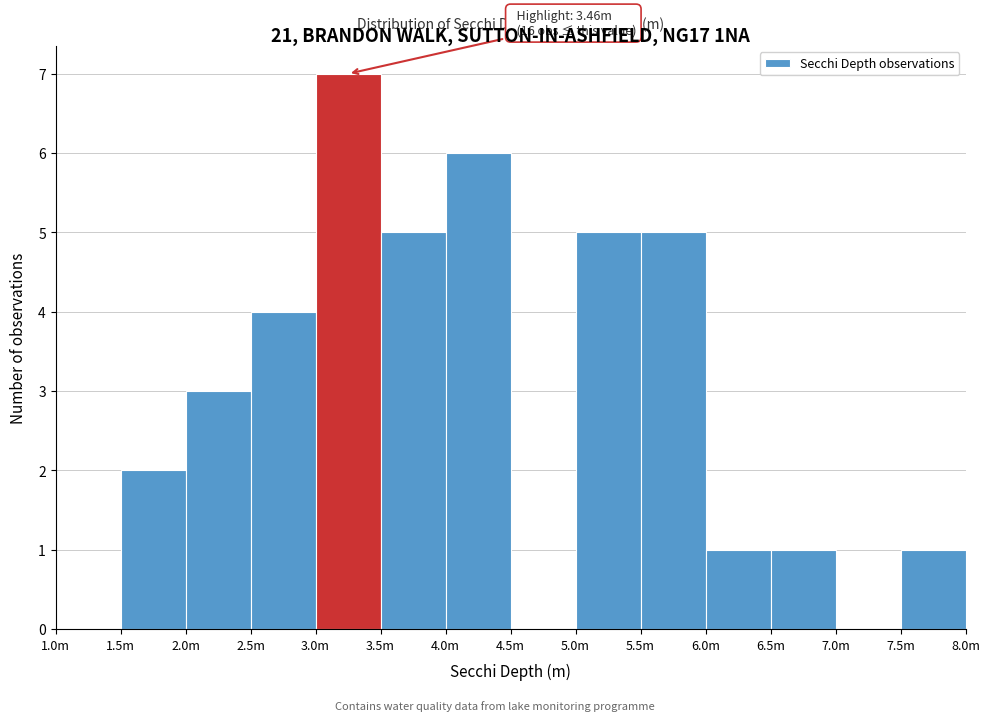

Reading left to right, what are all the values shown in this chart?

1.0m=0	1.5m=2	2.0m=3	2.5m=4	3.0m=7	3.5m=5	4.0m=6	4.5m=0	5.0m=5	5.5m=5	6.0m=1	6.5m=1	7.0m=0	7.5m=1